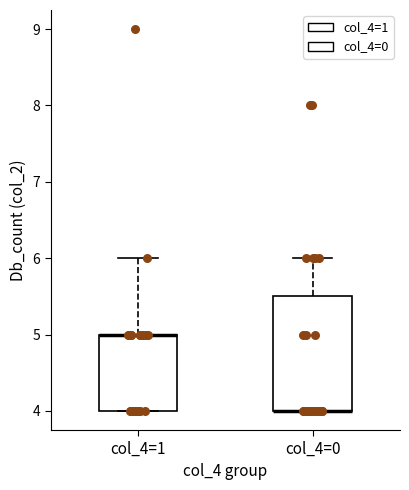

Reading left to right, read every box against the y-axis: the position of its median line, the range the box covers, and the ends of its whiskers. The values are not printed on the chart, so give them approximately, as read against the axis.

col_4=1: median 5.0 (drawn on the box's upper edge), box 4.0 to 5.0, whiskers 4.0 to 6.0
col_4=0: median 4.0 (drawn on the box's lower edge), box 4.0 to 5.5, whiskers 4.0 to 6.0